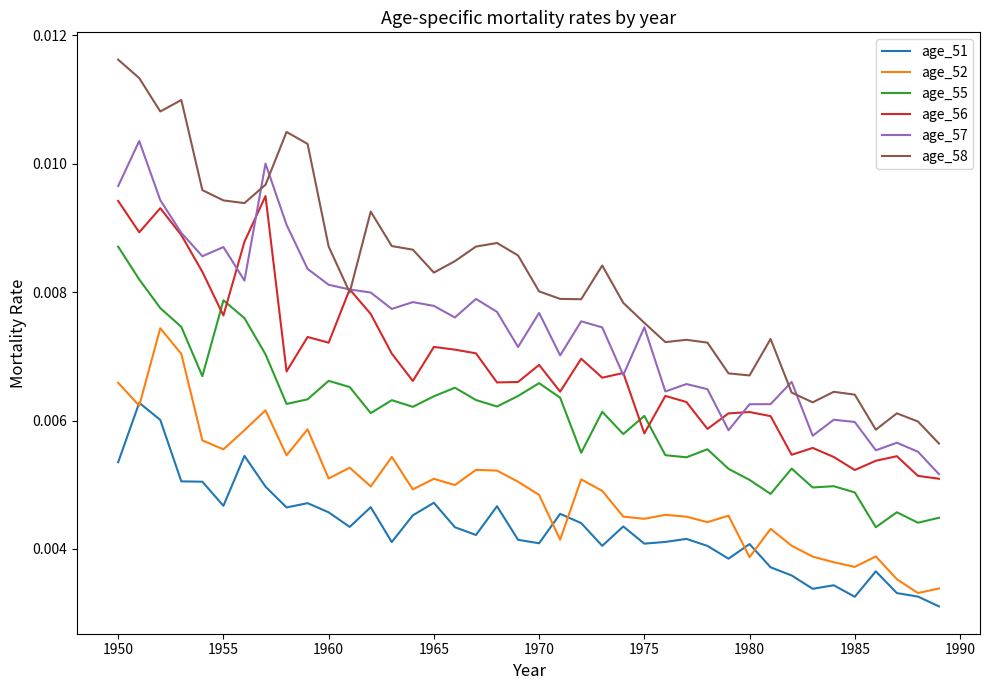

Does the chart display data point markers on the line(s)?

No